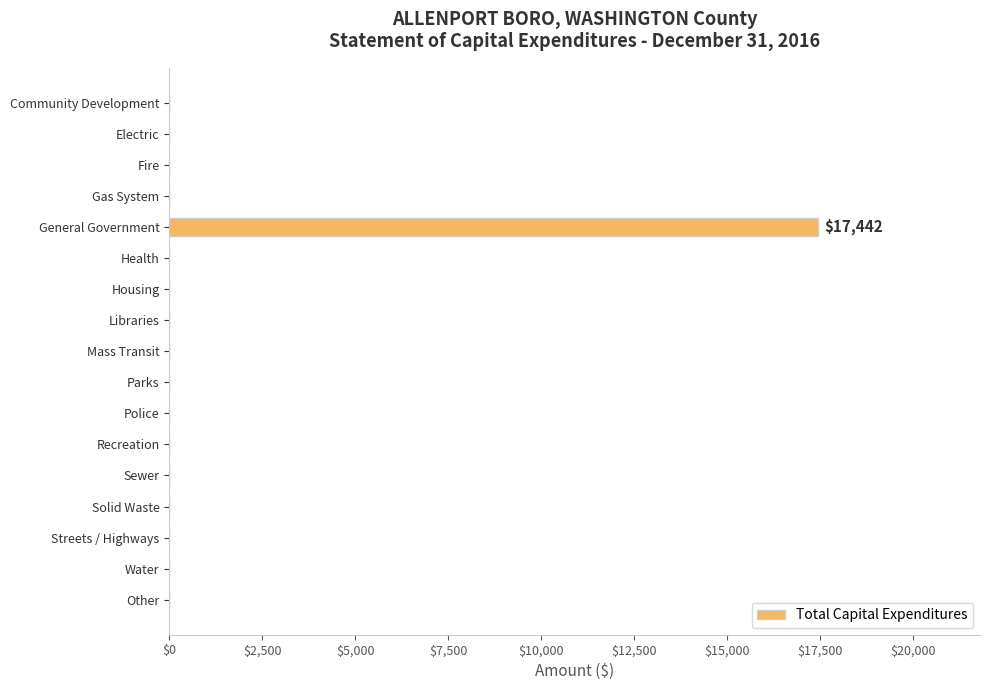

Reading top to bottom, what are all the values shown in this chart?

Community Development=0	Electric=0	Fire=0	Gas System=0	General Government=17442	Health=0	Housing=0	Libraries=0	Mass Transit=0	Parks=0	Police=0	Recreation=0	Sewer=0	Solid Waste=0	Streets / Highways=0	Water=0	Other=0